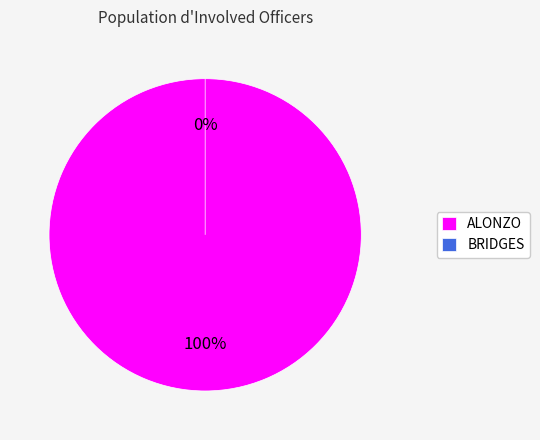

Count the number of slices in the pie.

2